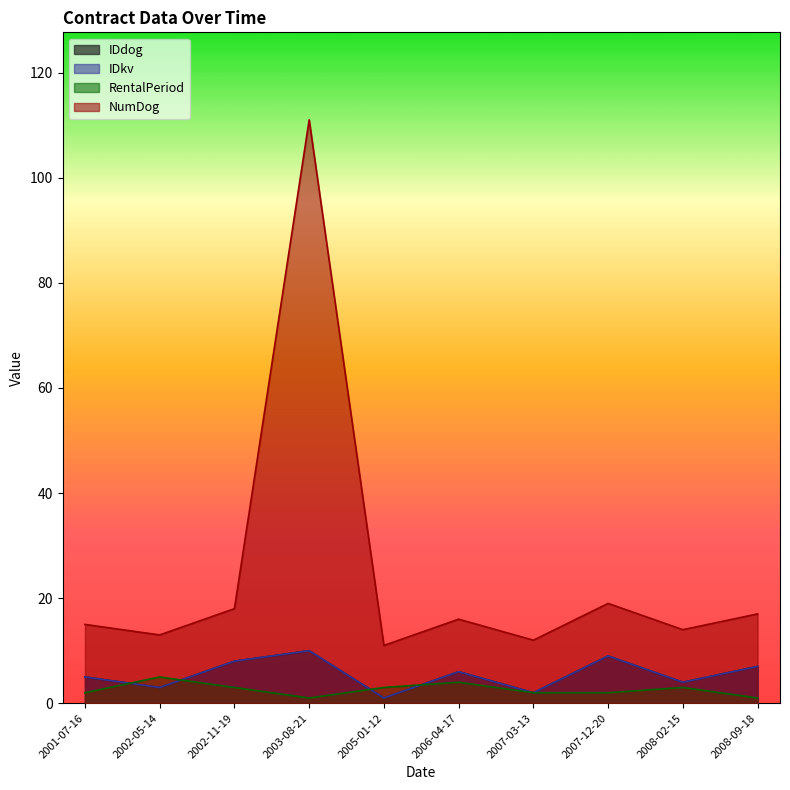

What is the difference between the highest and lowest values at 2005-01-12?

13